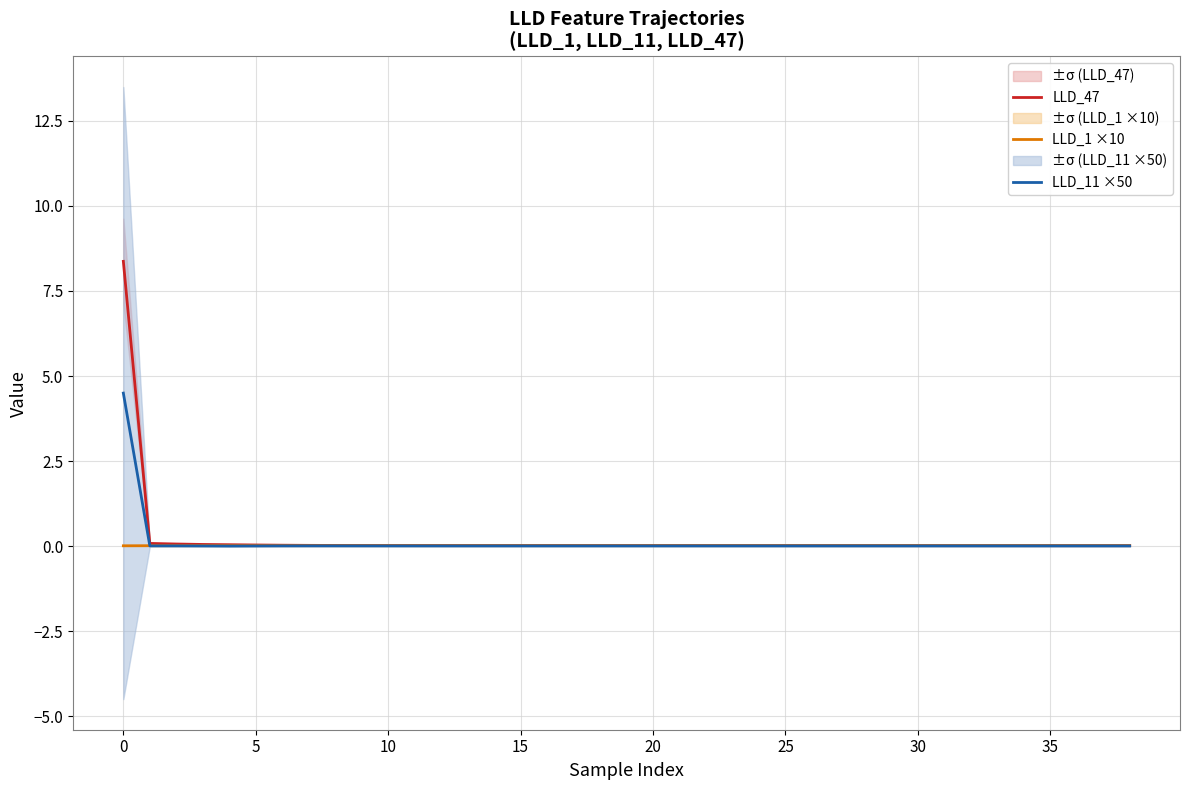

Is it true that LLD_11 ×50 equals 0.0 at 26?

True